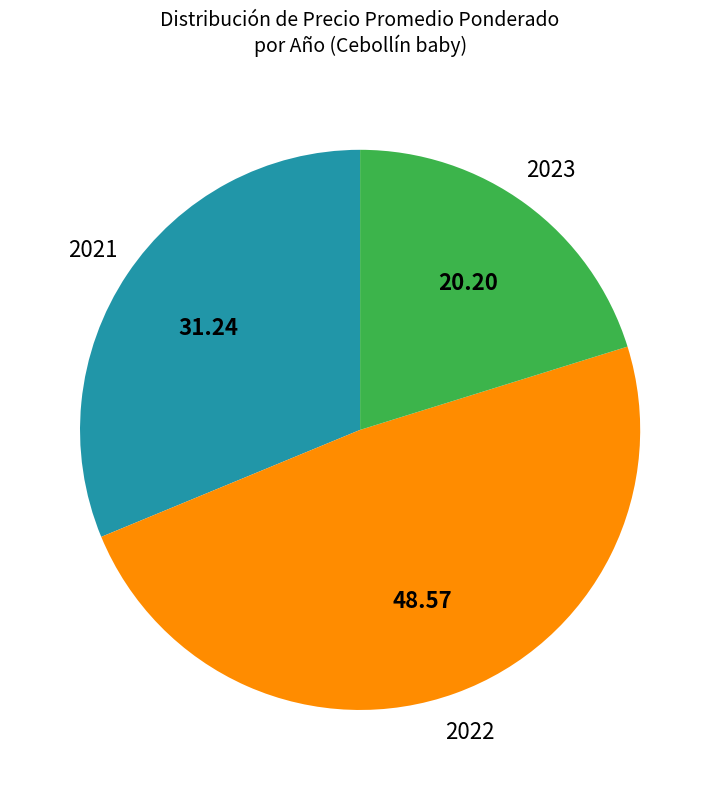

Which category has the biggest portion of the pie?

2022